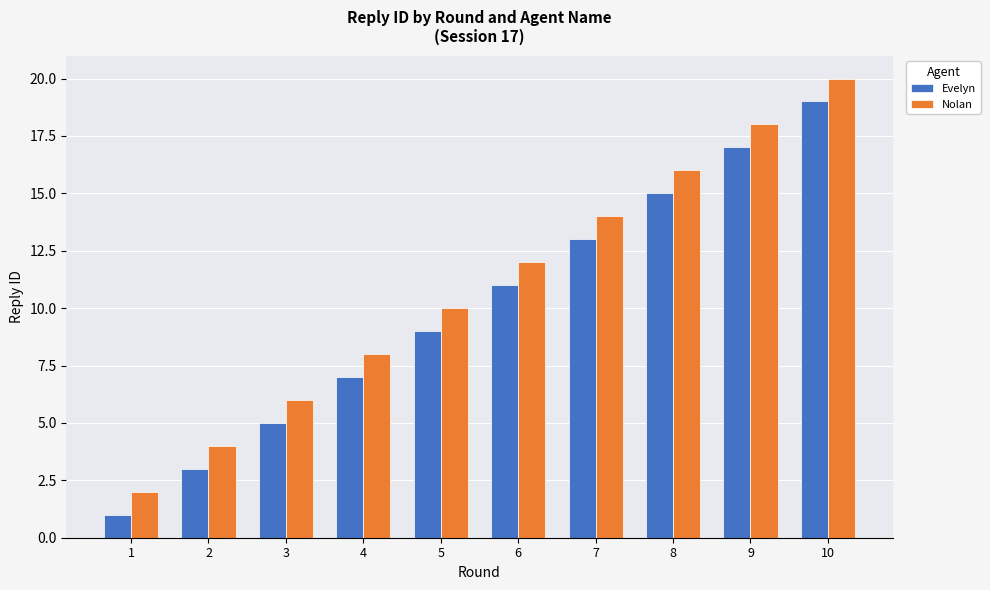

What is the sum of all Evelyn values?

100